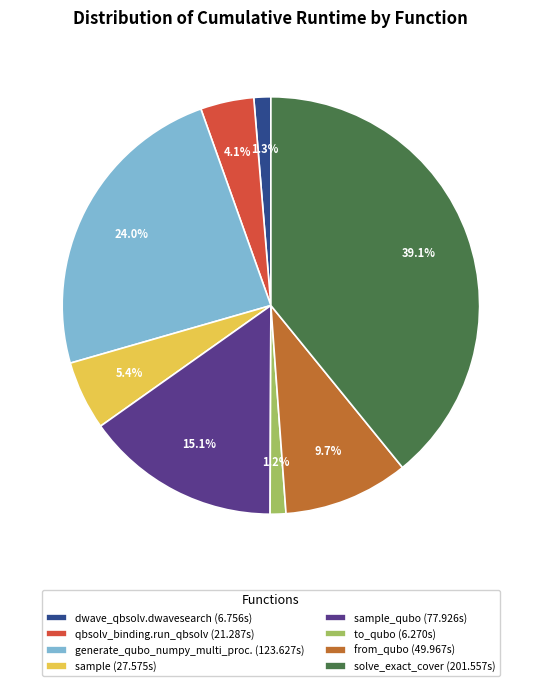

How many slices are in this pie chart?

8